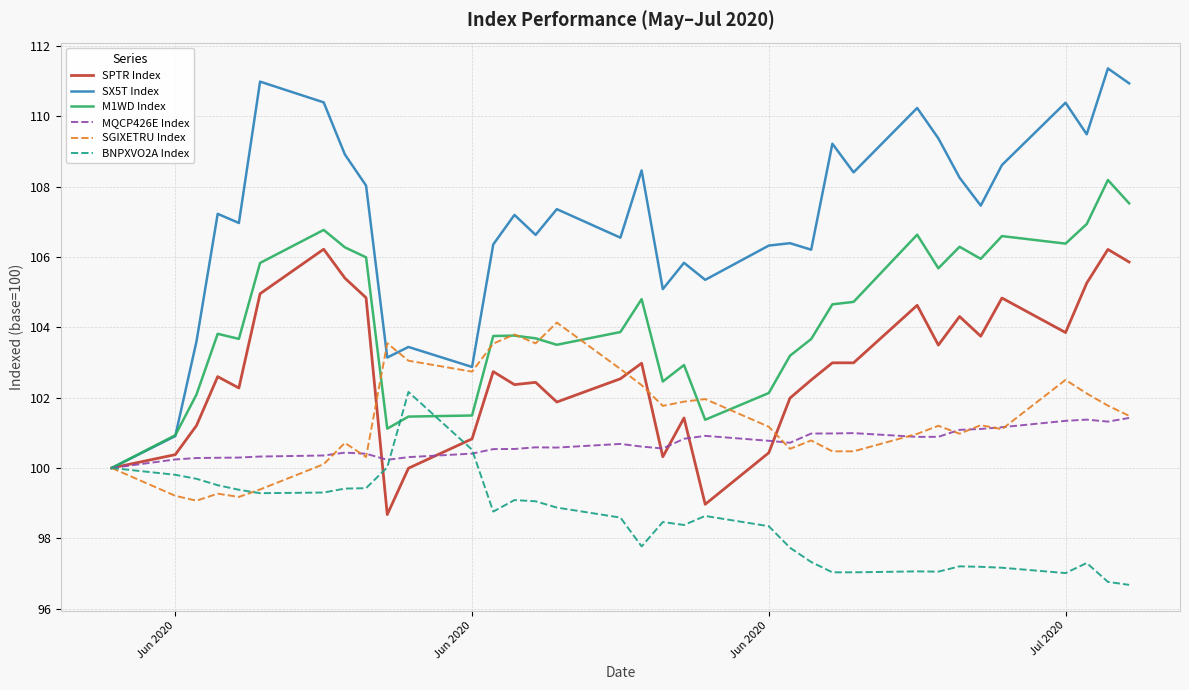

Is this an area chart (filled region under the line)?

No